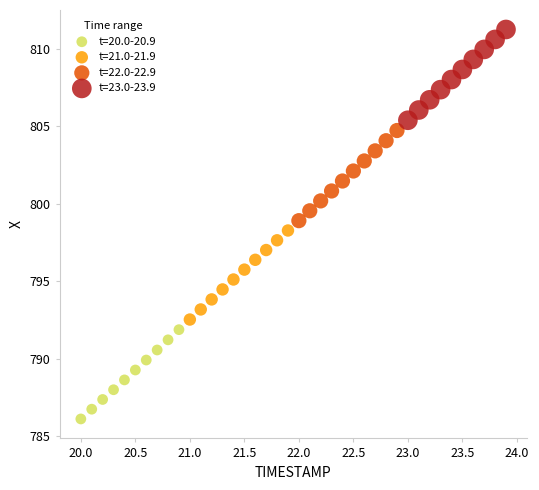

Which series reaches the minimum Y coordinate?

t=20.0-20.9